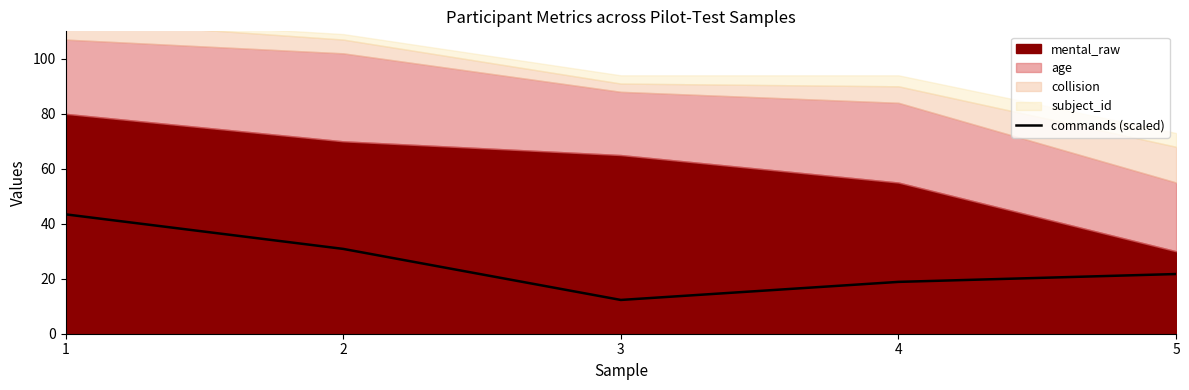

The chart shows a value of 30.9 at 2. True or false?

True